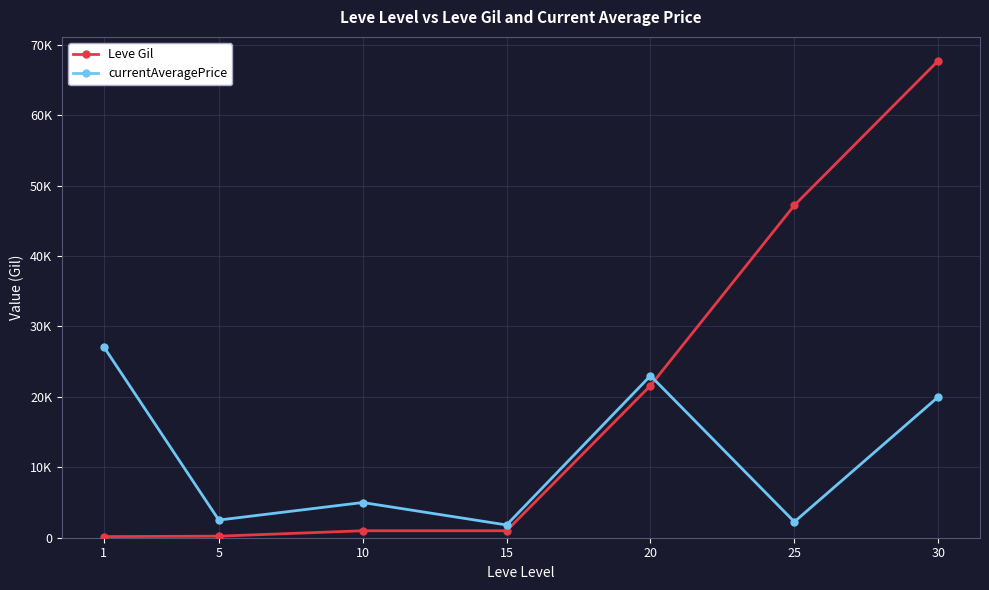

What is the sum of all Leve Gil values?

138890